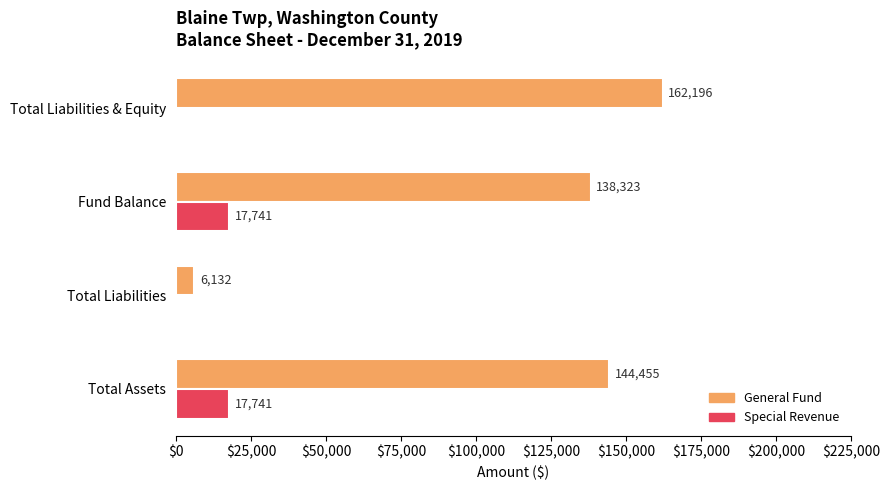

Is the value of Special Revenue at Total Assets greater than the value of General Fund at Total Assets?

No